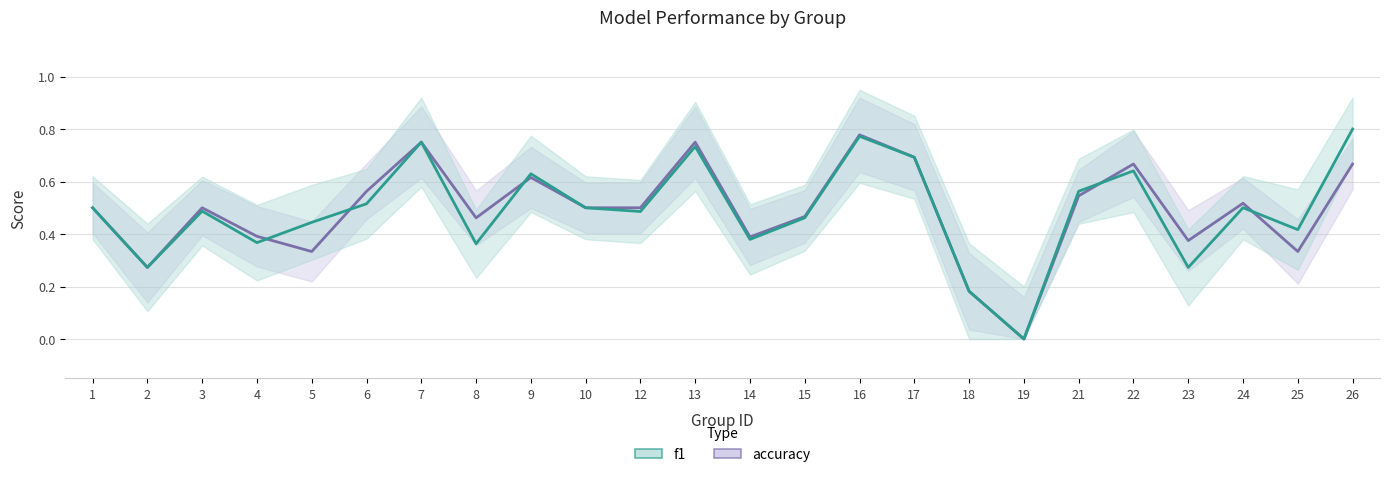

How many data points does each series have?

24